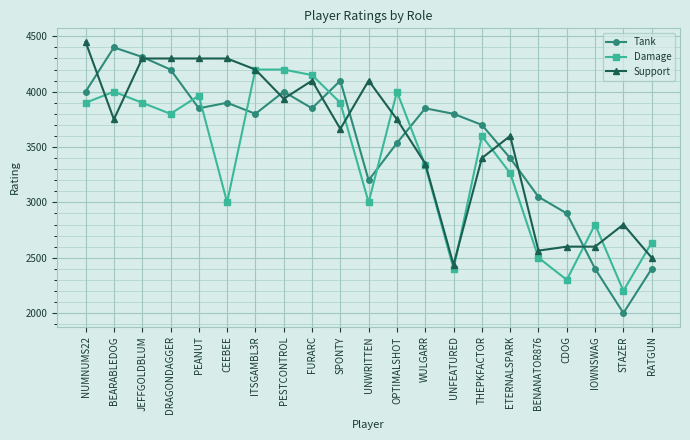

At how many categories does at least one series exceed 3894?

12